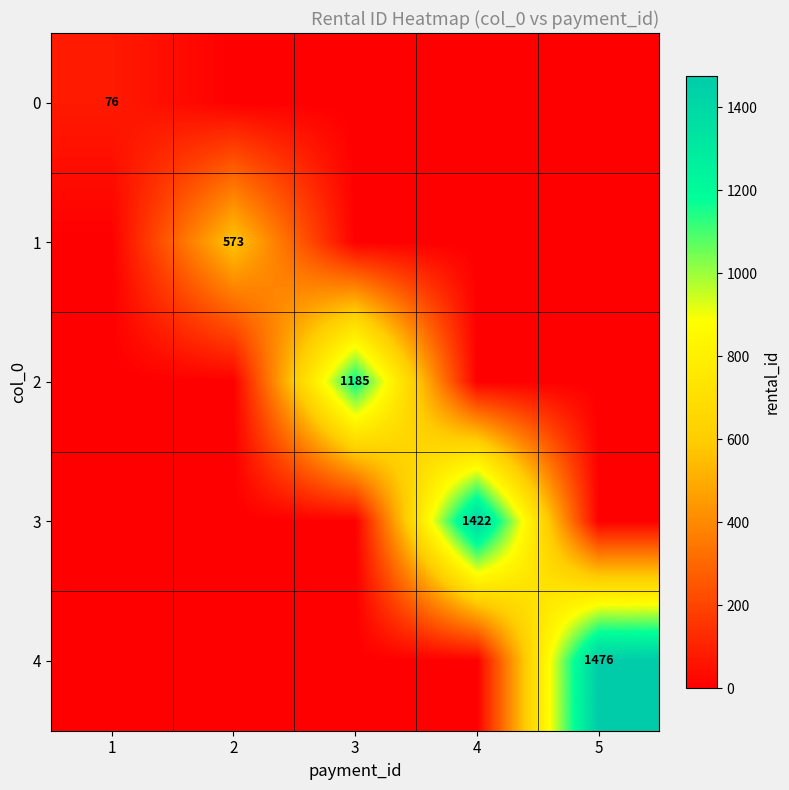

Which series has the largest total across all categories?

4